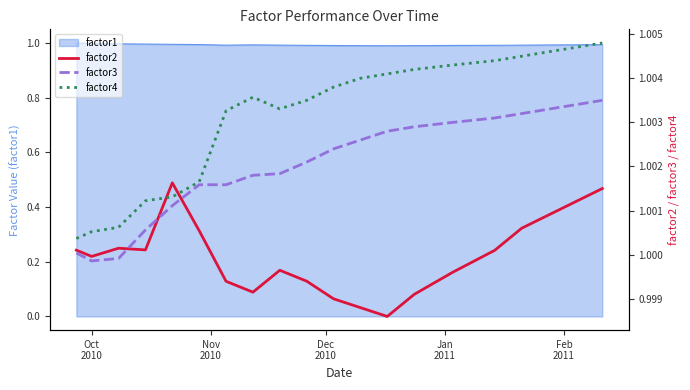

What is the maximum value for factor1?

1.0